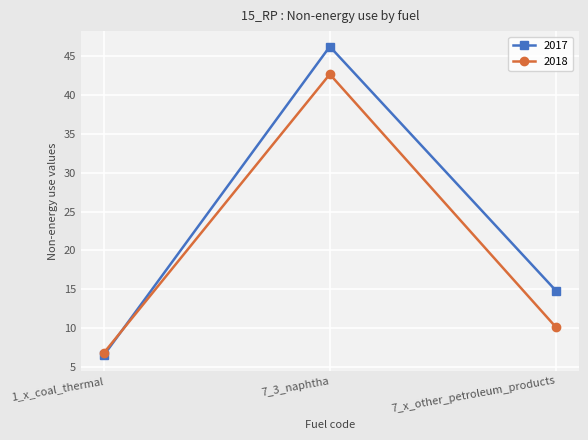

What is the label of the 1st point from the left?

1_x_coal_thermal